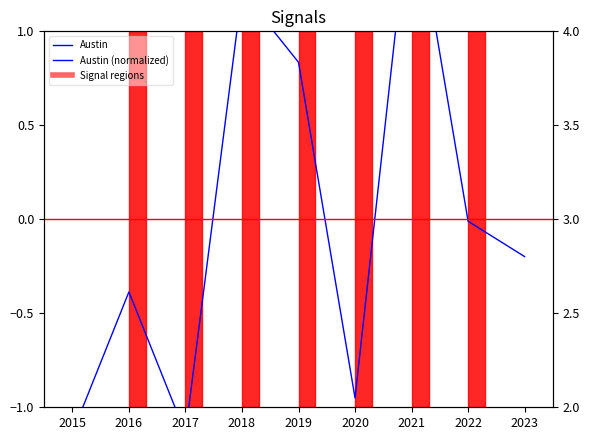

How many lines are shown in the chart?

2